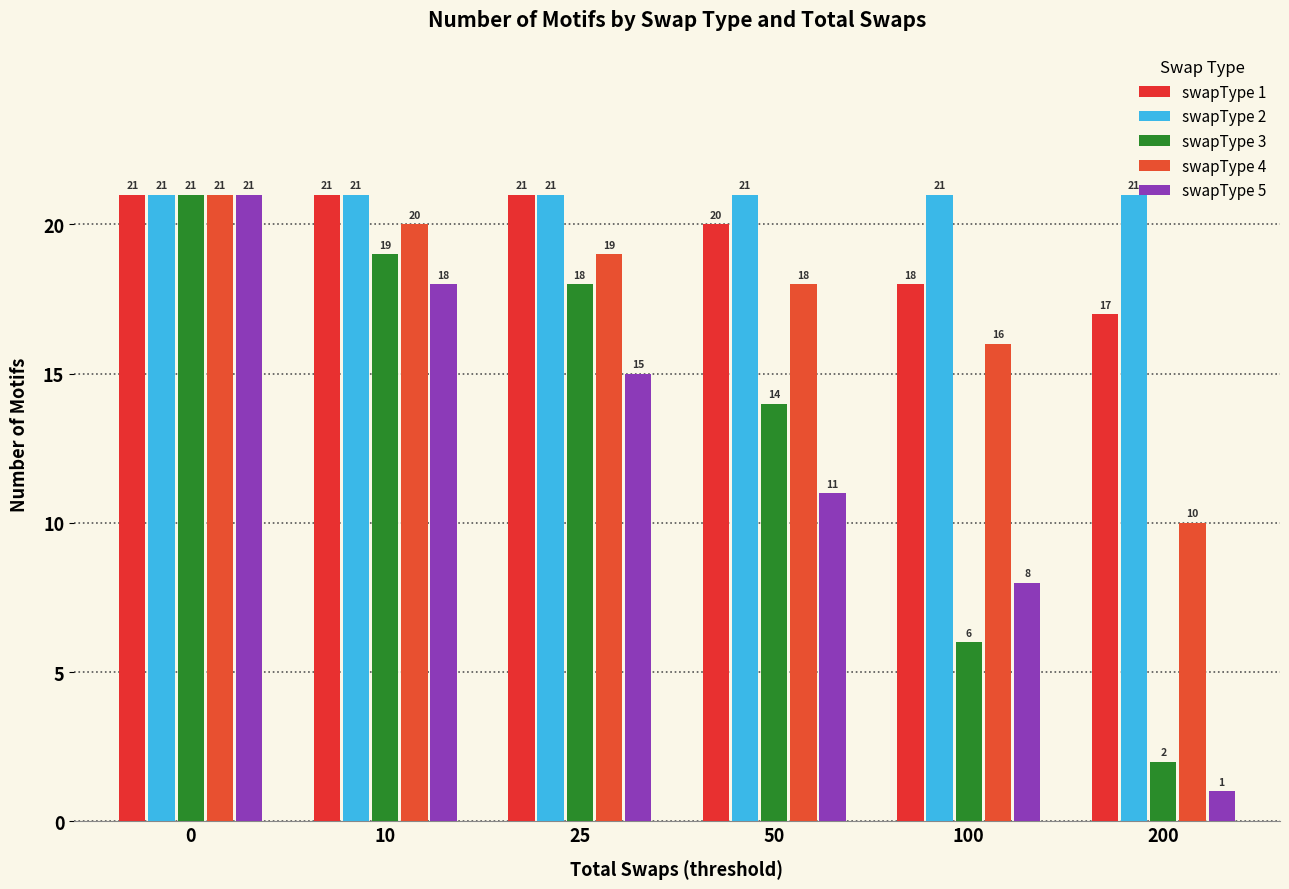

How many series are shown in this chart?

5